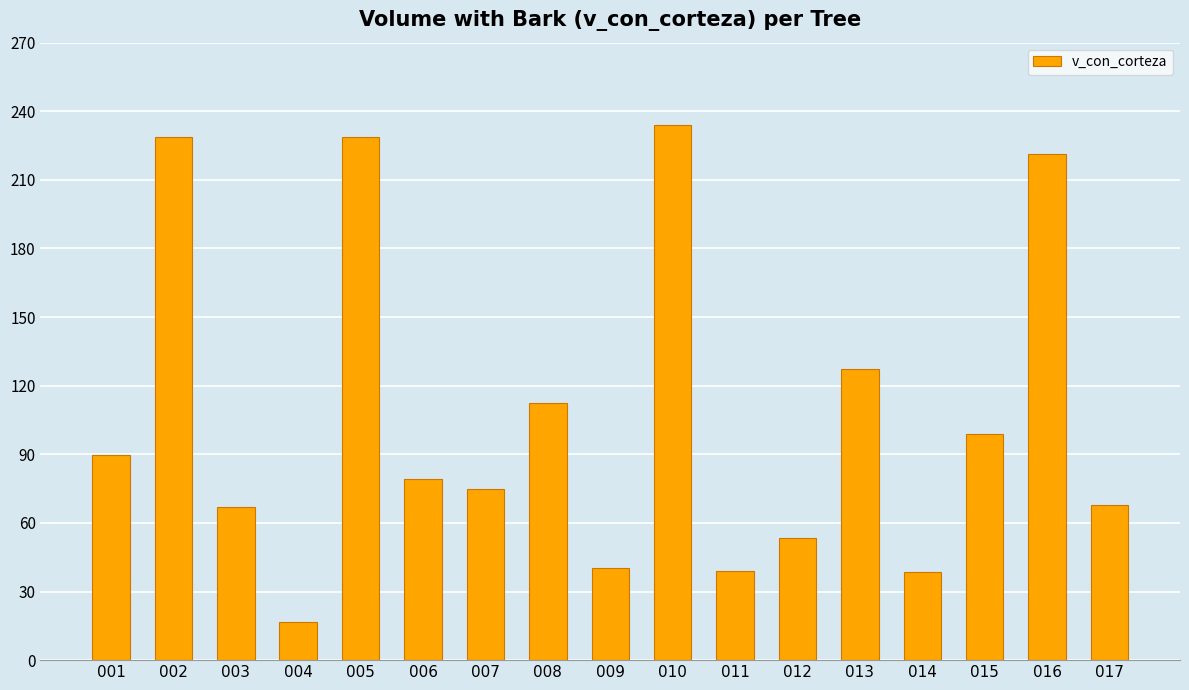

At which label is the value closest to 125?

013